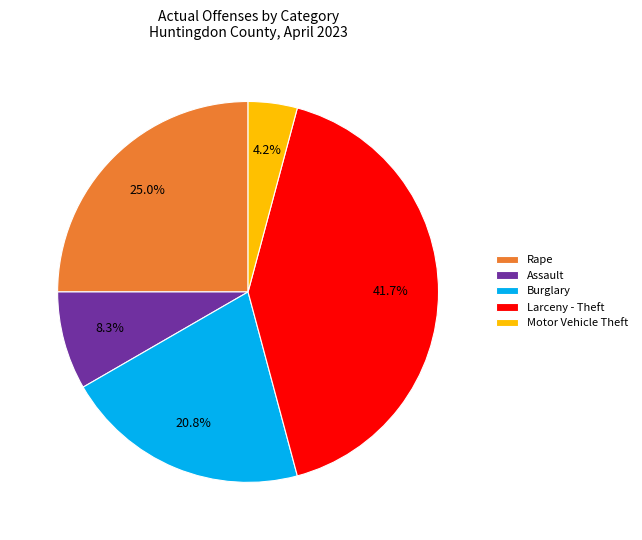

What is the largest slice in the pie chart?

Larceny - Theft